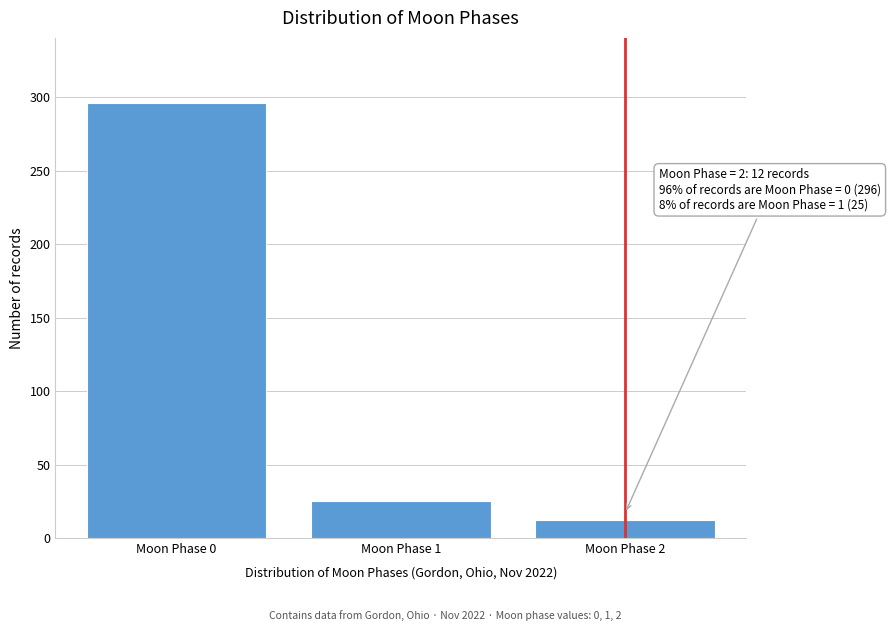

Reading left to right, extract all data points from this chart.

Moon Phase 0=296	Moon Phase 1=25	Moon Phase 2=12